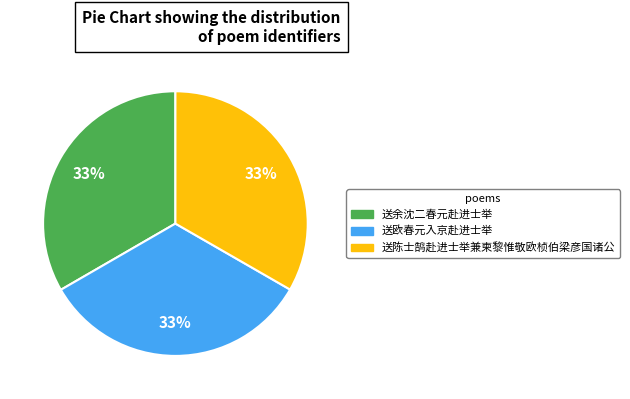

What percentage is the 送欧春元入京赴进士举 slice, to the nearest percent?

33%